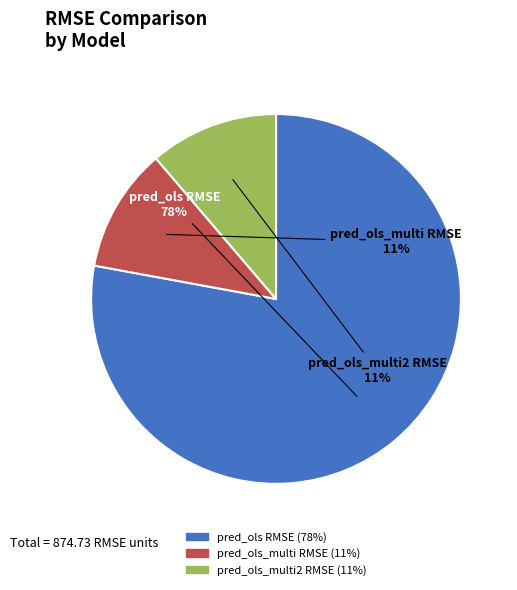

Which slice is the largest?

pred_ols RMSE